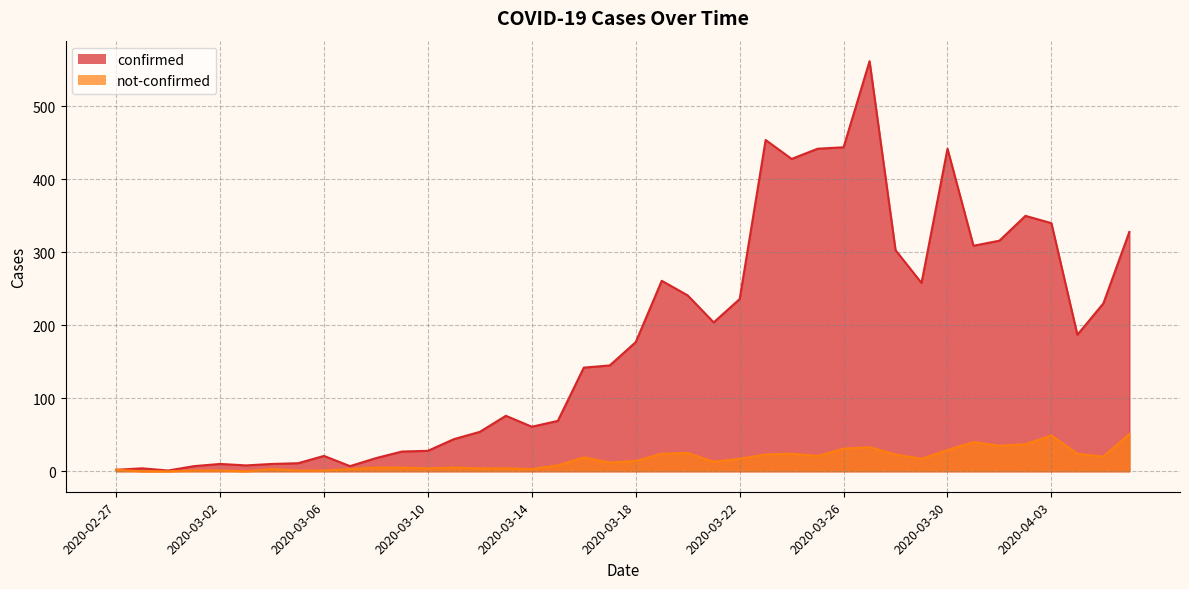

At 2020-03-09, list the series in order from largest to smallest.

confirmed, not-confirmed